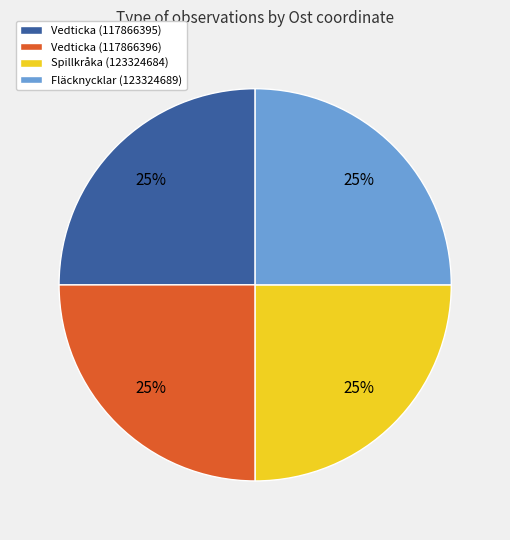

Count the number of slices in the pie.

4